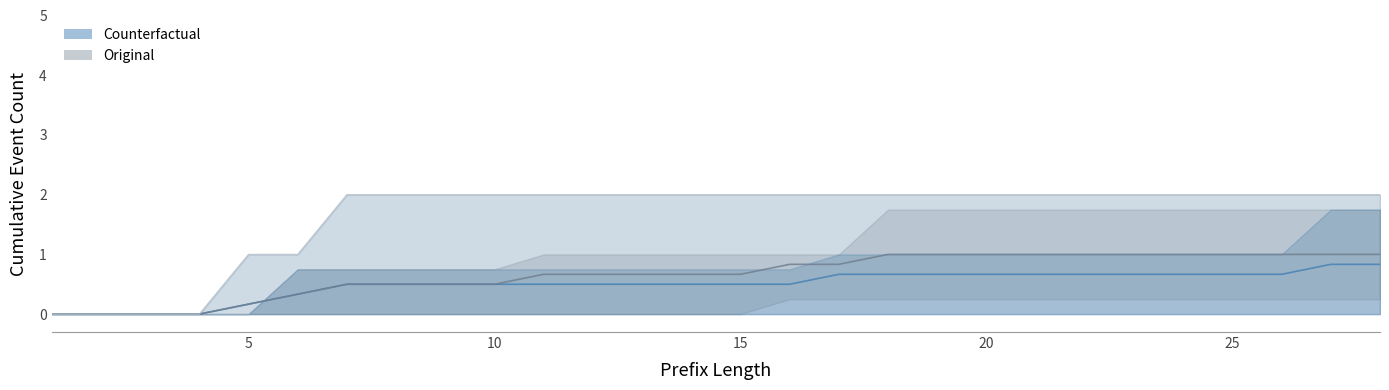

True or false: CF upper and Orig upper intersect in this chart.

False